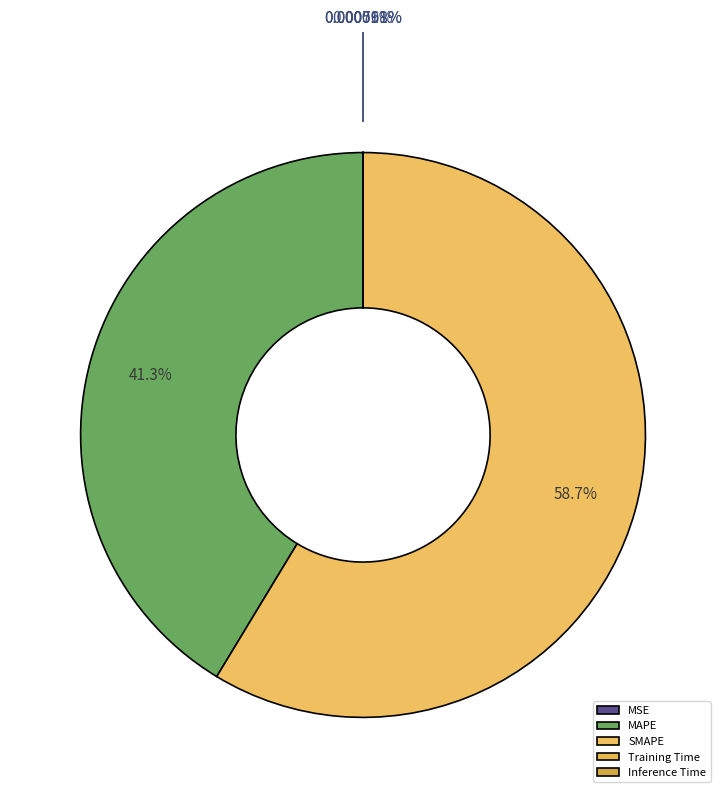

How many slices are in this pie chart?

5